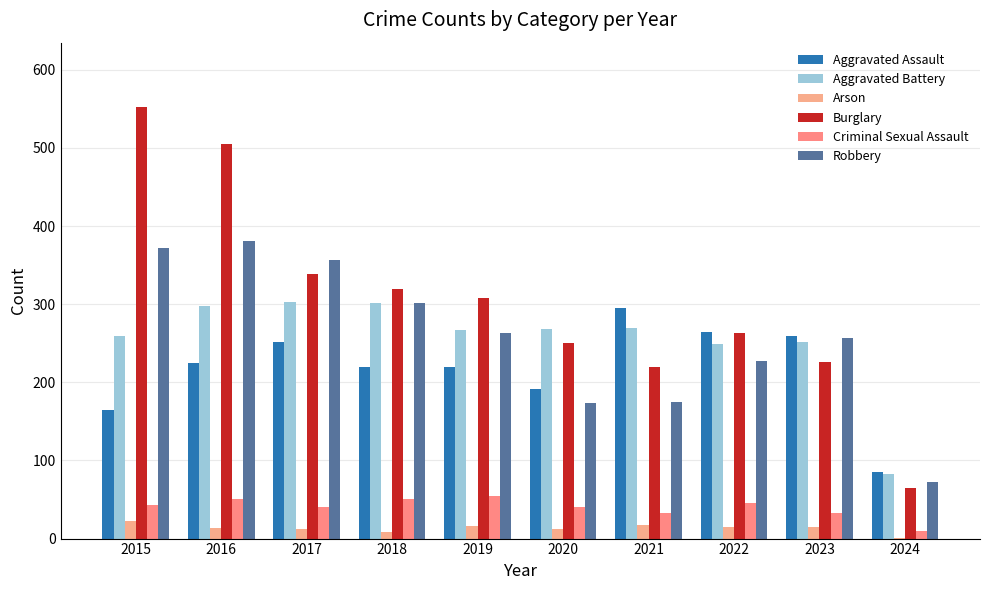

What is the total value across all series at 2015?

1412